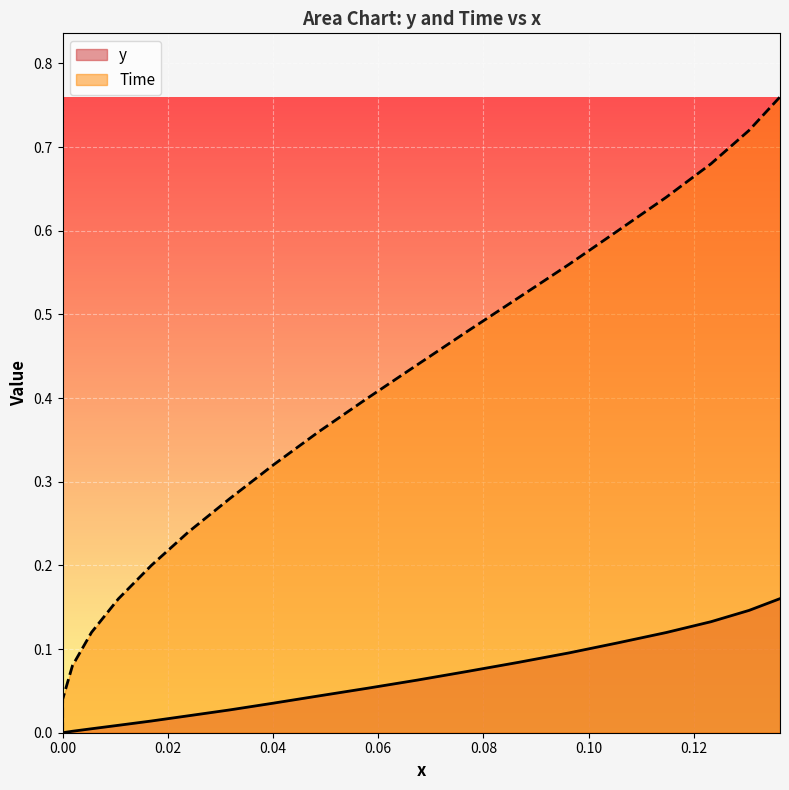

How many series are shown in this chart?

2